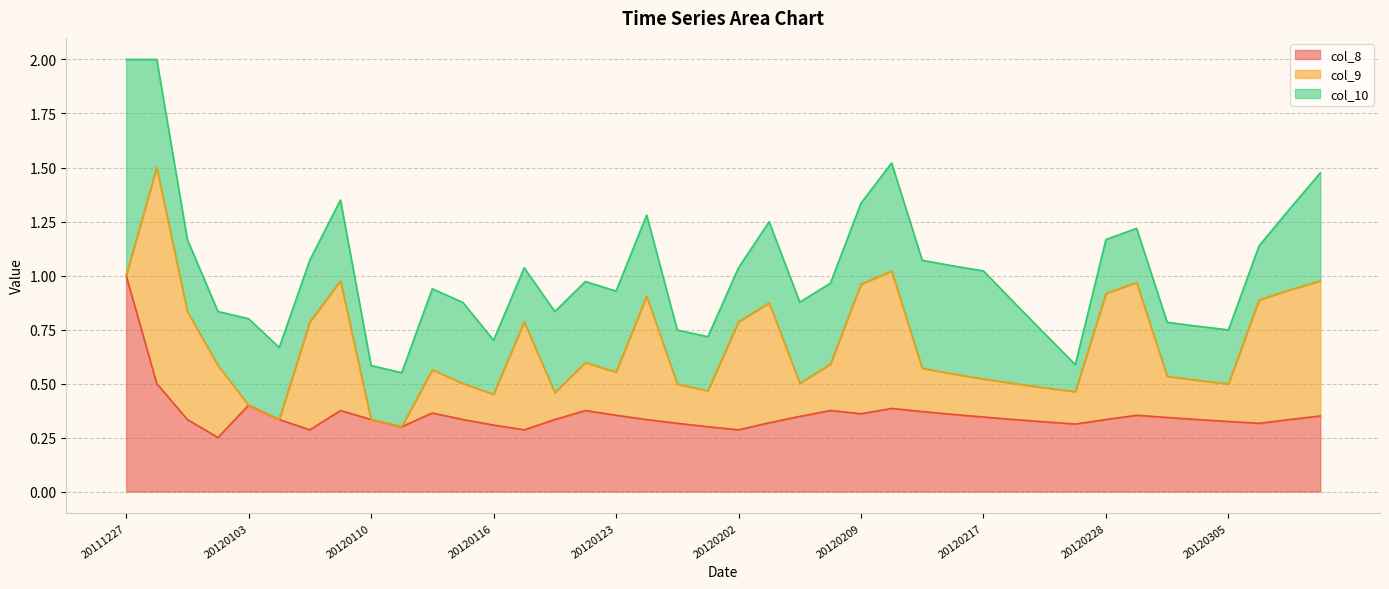

Reading left to right, list all the values displayed in this chart.

col_8: 1.0	0.5	0.3	0.2	0.4	0.3	0.3	0.4	0.3	0.3	0.4	0.3	0.3	0.3	0.3	0.4	0.4	0.3	0.3	0.3	0.3	0.3	0.3	0.4	0.4	0.4	0.4	0.4	0.3	0.3	0.3	0.3	0.3	0.4	0.3	0.3	0.3	0.3	0.3	0.3
col_9: 0.0	1.0	0.5	0.3	0.0	0.0	0.5	0.6	0.0	0.0	0.2	0.2	0.1	0.5	0.1	0.2	0.2	0.6	0.2	0.2	0.5	0.6	0.2	0.2	0.6	0.6	0.2	0.2	0.2	0.2	0.2	0.1	0.6	0.6	0.2	0.2	0.2	0.6	0.6	0.6
col_10: 1.0	0.5	0.3	0.2	0.4	0.3	0.3	0.4	0.2	0.2	0.4	0.4	0.2	0.2	0.4	0.4	0.4	0.4	0.2	0.2	0.2	0.4	0.4	0.4	0.4	0.5	0.5	0.5	0.5	0.4	0.2	0.1	0.2	0.2	0.2	0.2	0.2	0.2	0.4	0.5